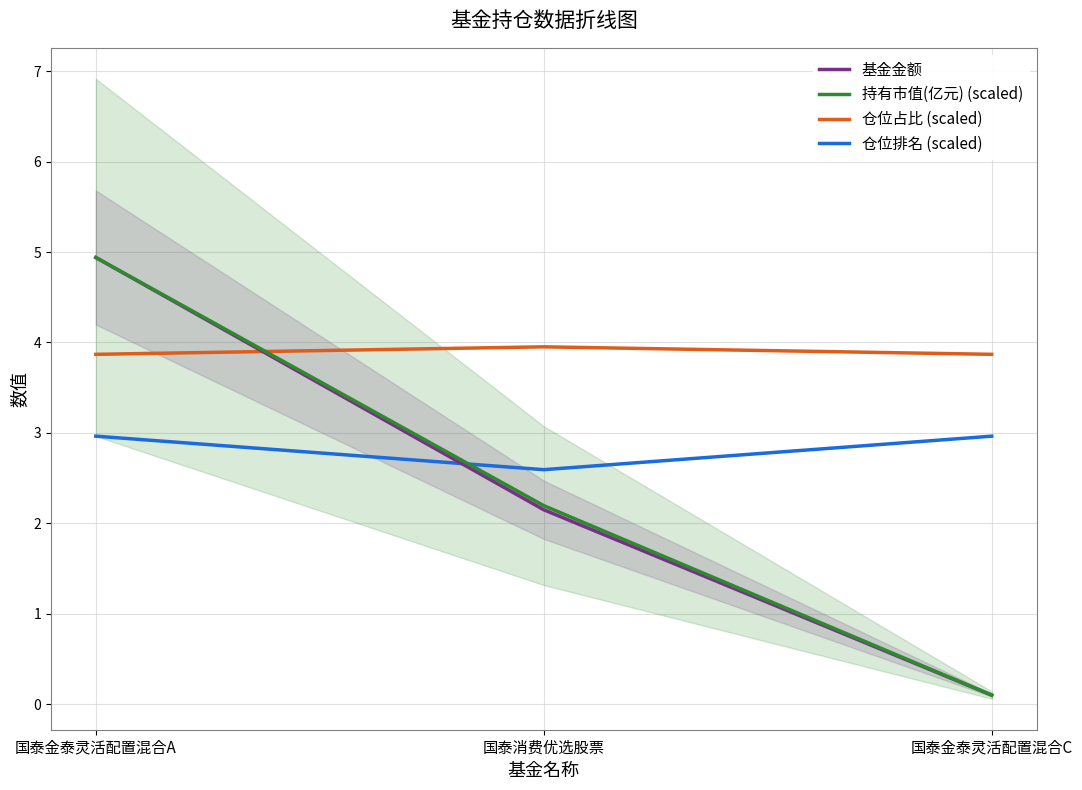

How many lines are shown in the chart?

4